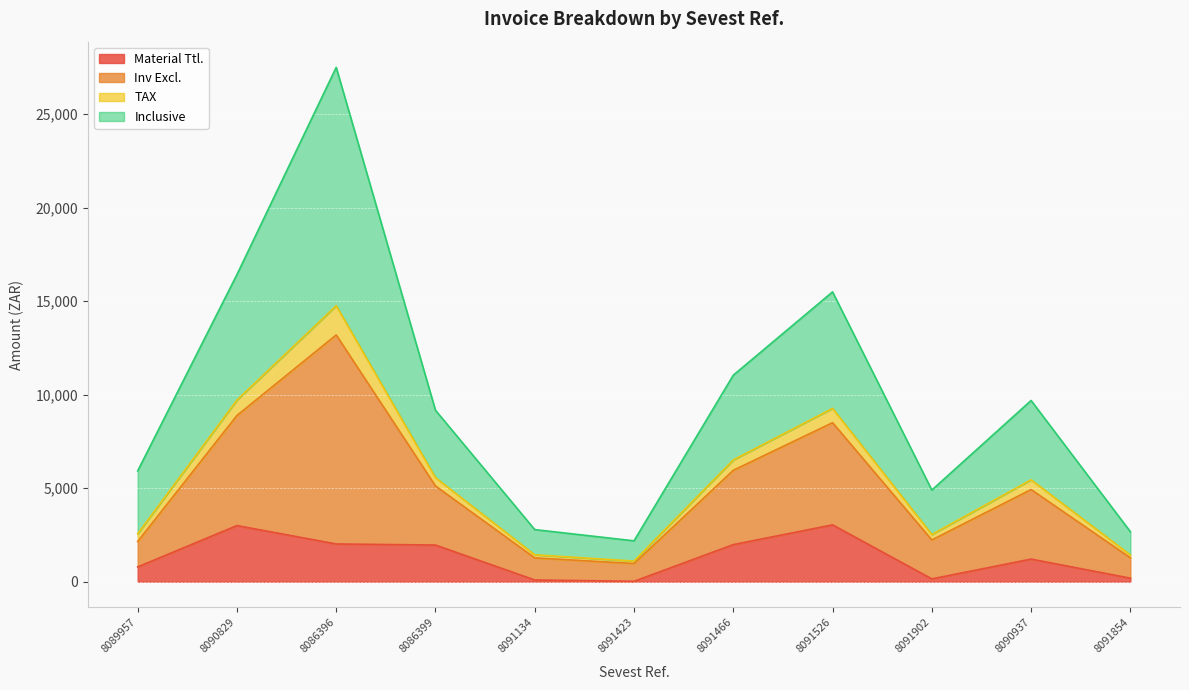

At which category is the sum across all series the highest?

8086396